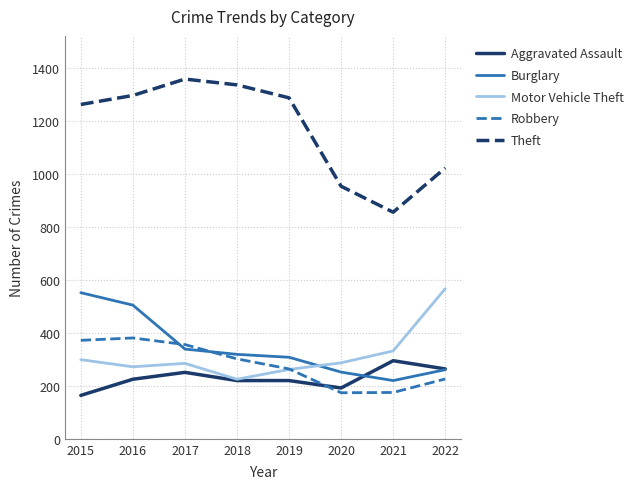

What is the sum of the Robbery values at 2020 and 2016?

555